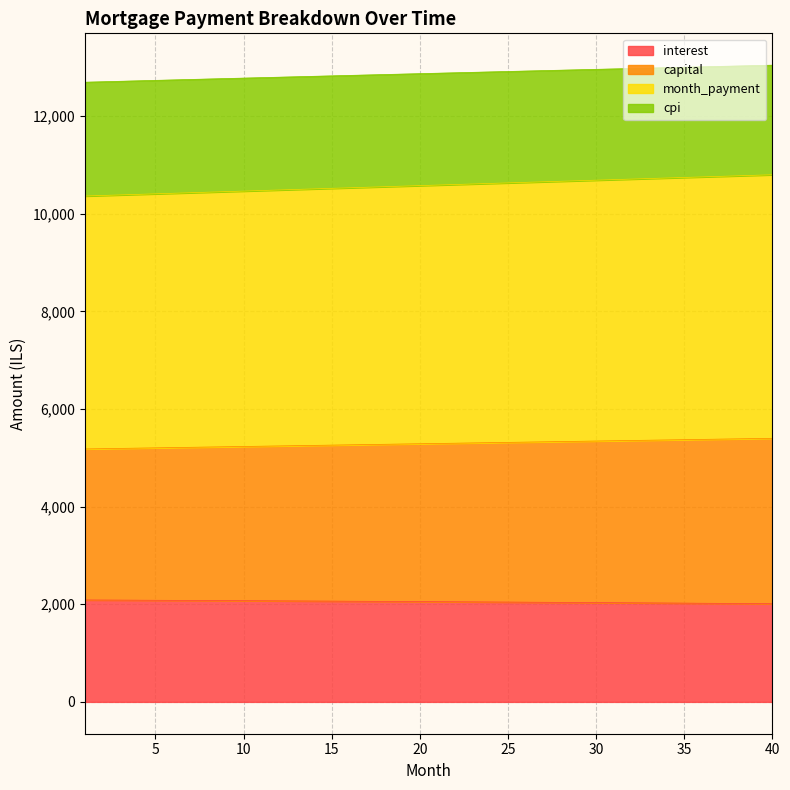

What is the lowest value of the interest series?

2011.6